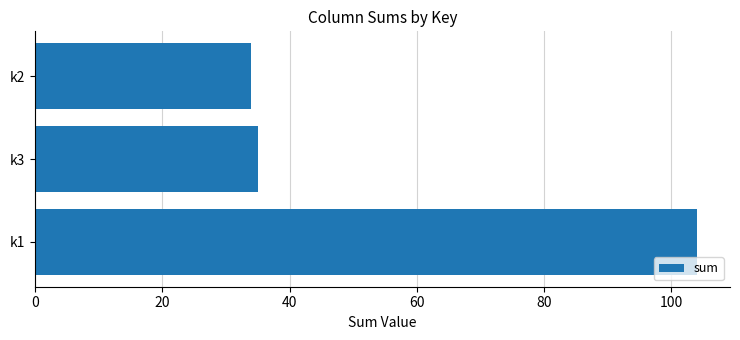

What is the ratio of the value at k2 to the value at k1?

0.3